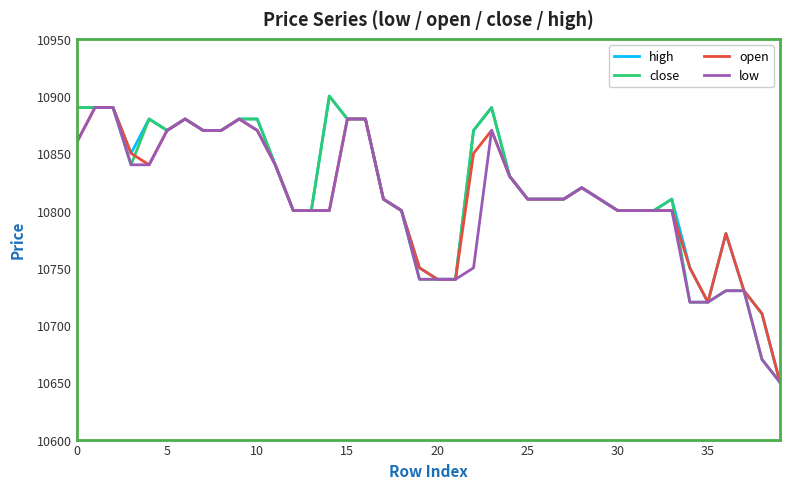

What is the highest value of the high series?

10900